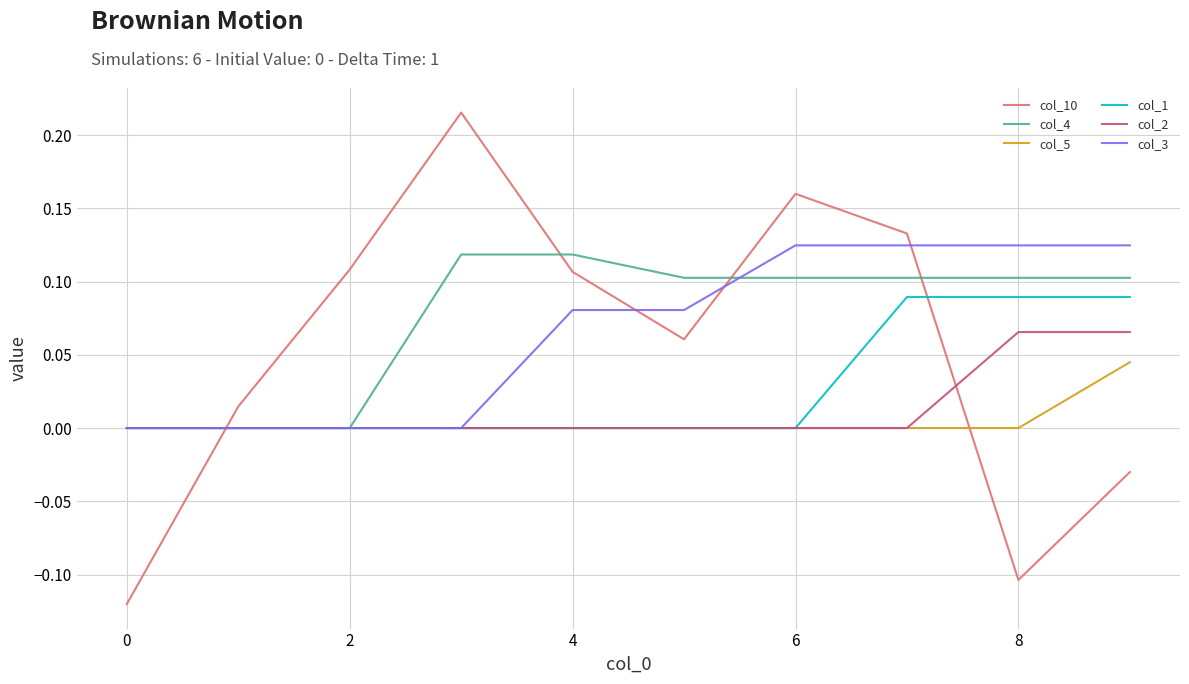

How many intersections are there between col_10 and col_4?

4